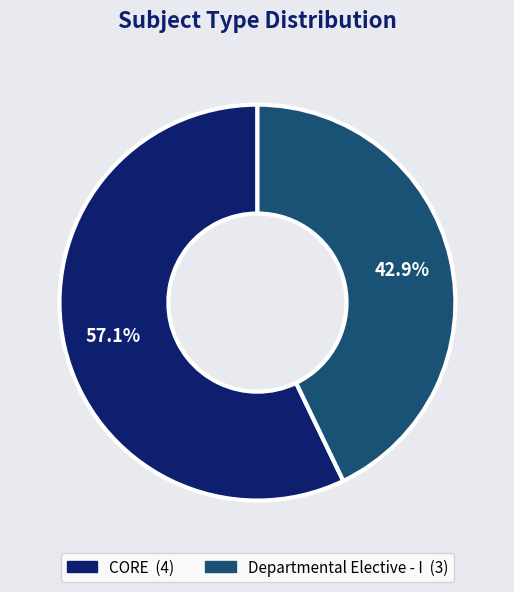

The CORE slice represents 57% of the pie. True or false?

True